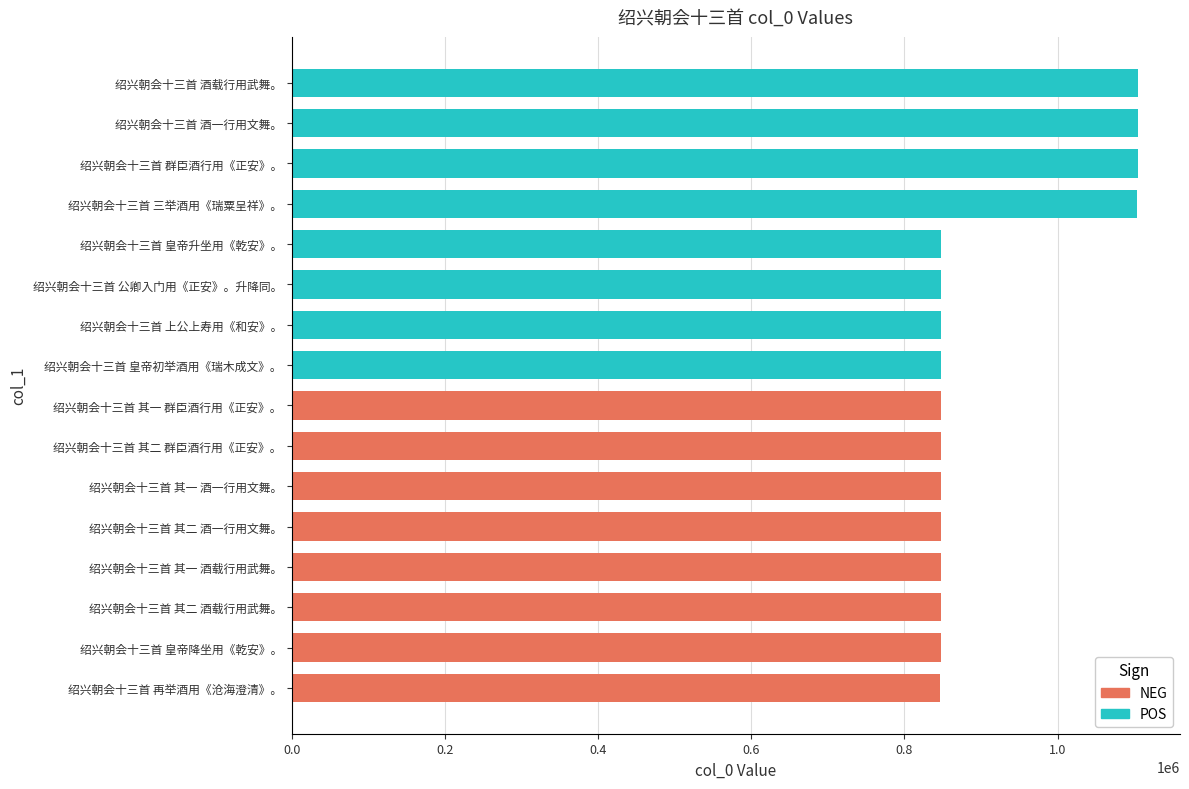

What is the difference between the maximum and minimum values?

257594